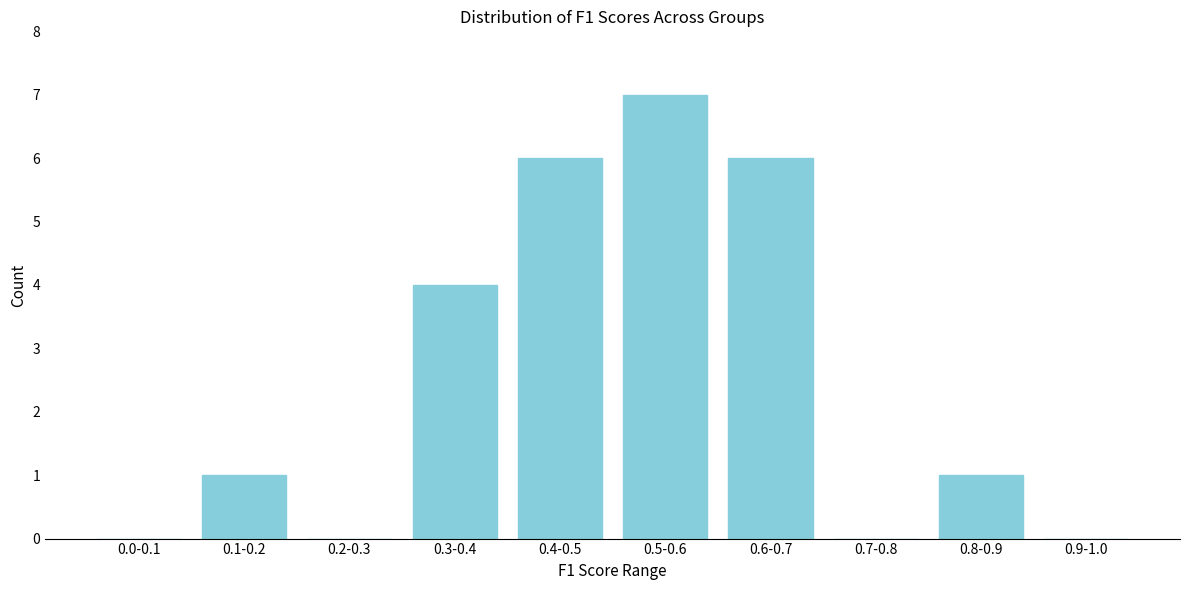

Reading right to left, extract all data points from this chart.

0.9-1.0=0	0.8-0.9=1	0.7-0.8=0	0.6-0.7=6	0.5-0.6=7	0.4-0.5=6	0.3-0.4=4	0.2-0.3=0	0.1-0.2=1	0.0-0.1=0